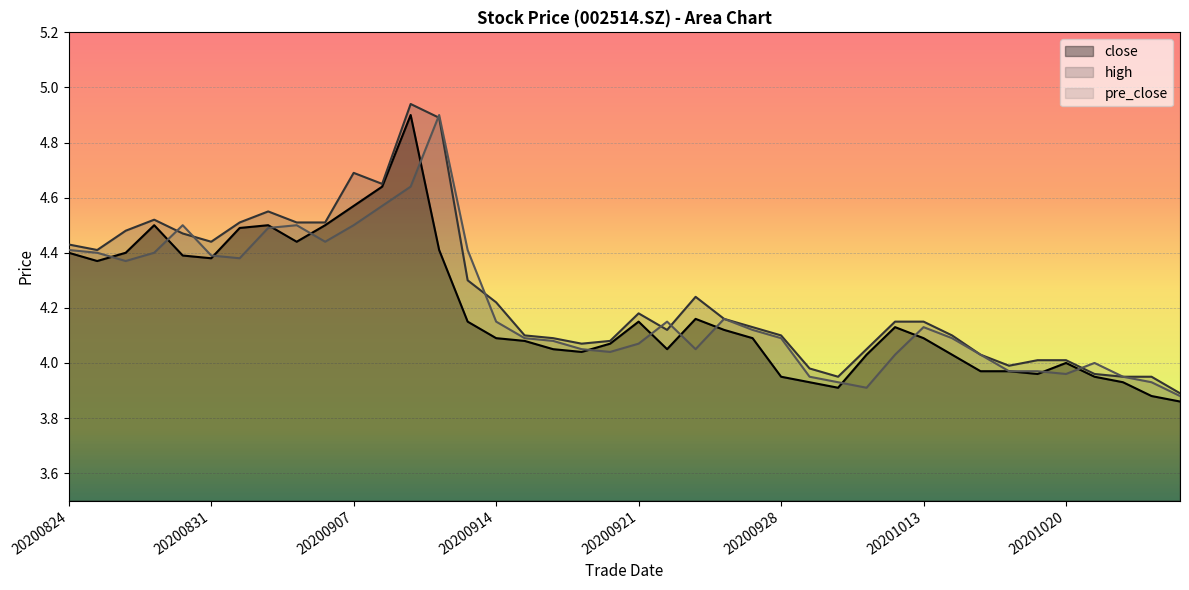

What is the value of the close point at the 26th from the left?

4.0